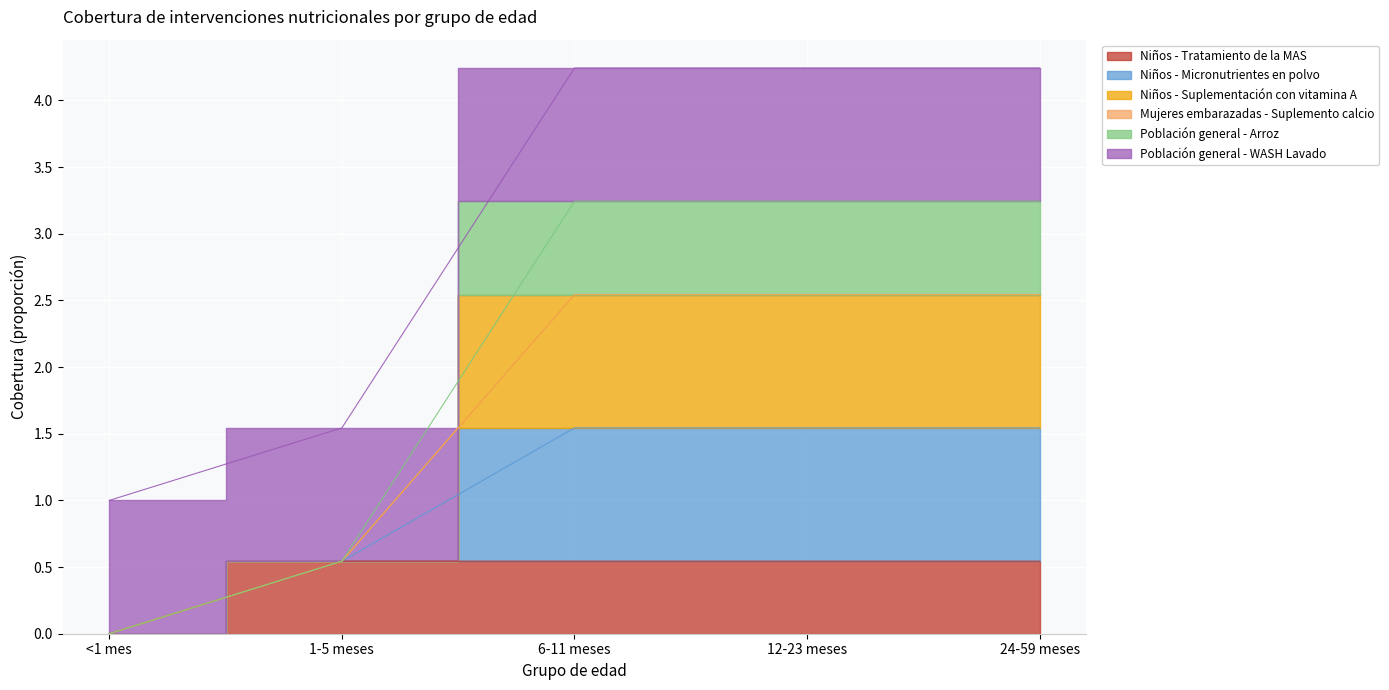

True or false: Niños - Suplementación con vitamina A and Niños - Micronutrientes en polvo cross at least once.

False